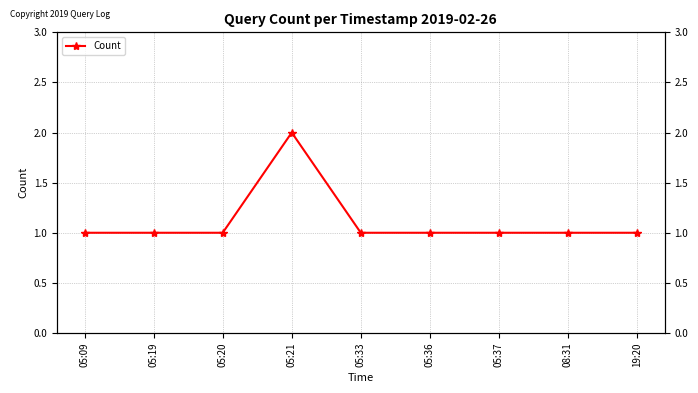

Which category has the highest value across all series?

05:21